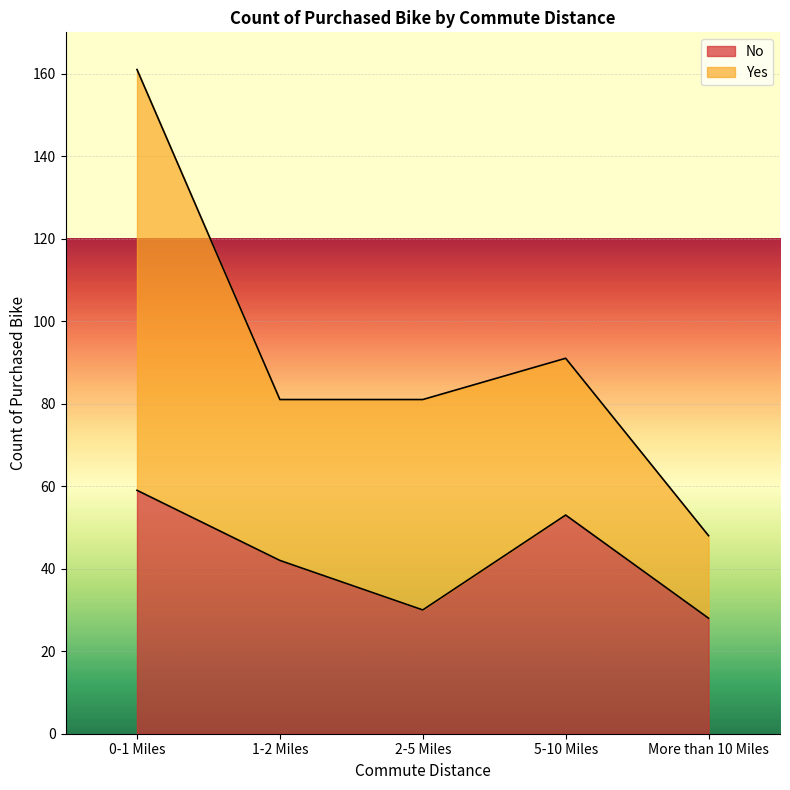

What is the difference between the maximum and minimum values in the No series?

31